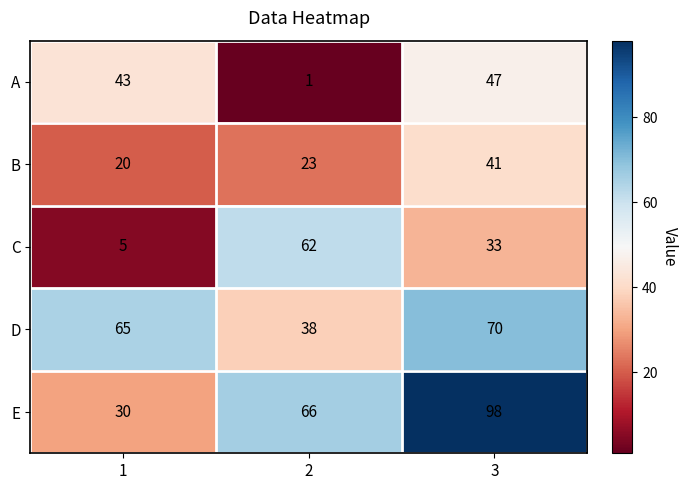

How many distinct data groups are displayed?

5